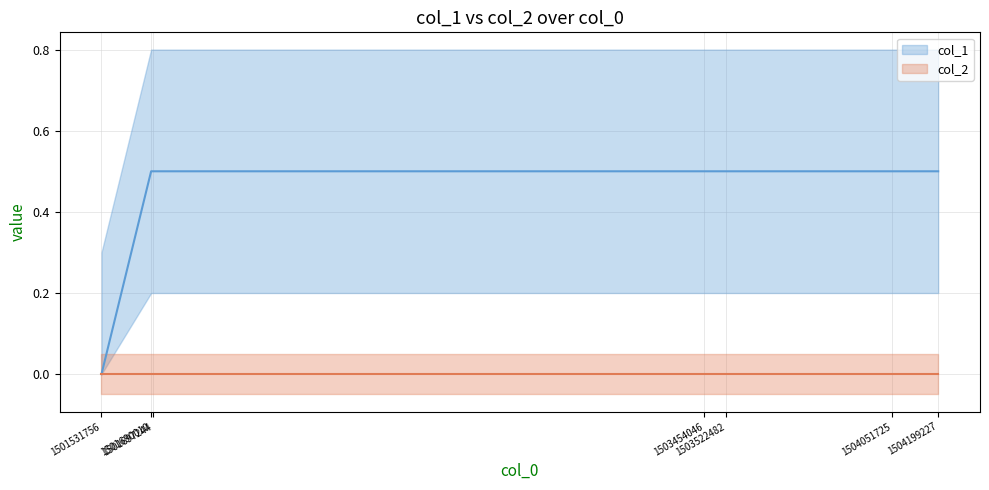

Which series has the largest range (max minus min)?

col_1